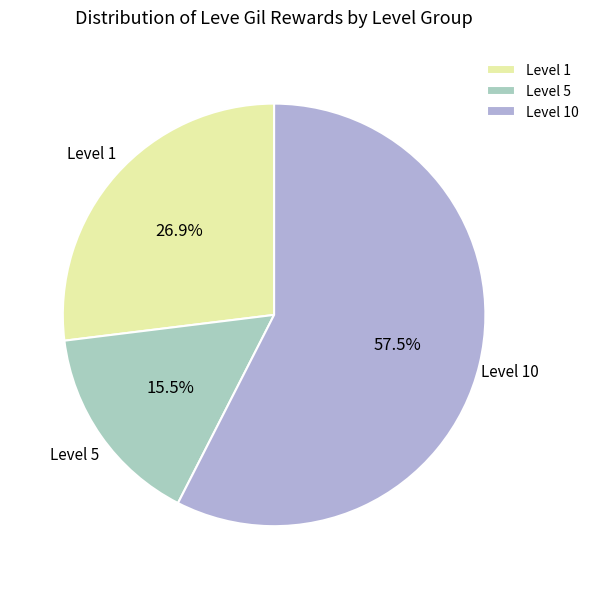

Which slice is the largest?

Level 10